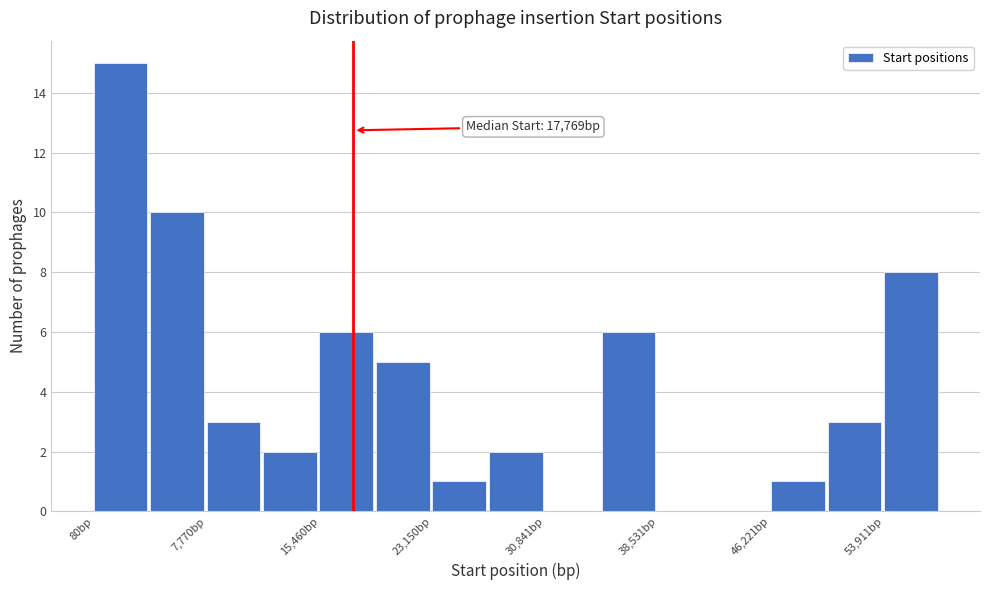

Read against the x-axis, roughly where is the centre of the tallest bar?

2000